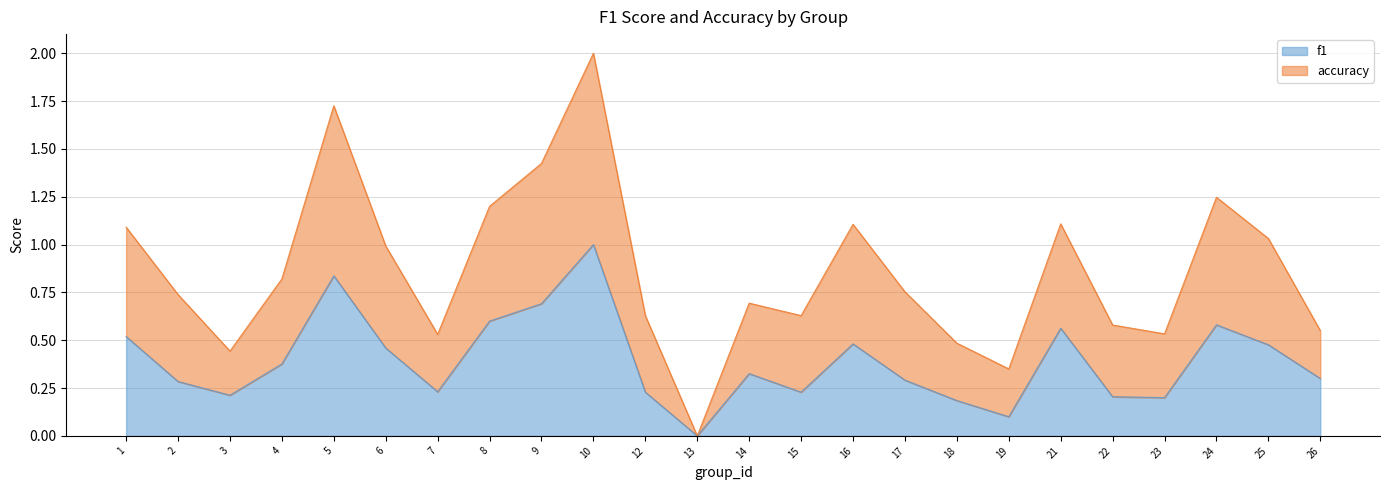

What is the total value across all series at 9?

1.4